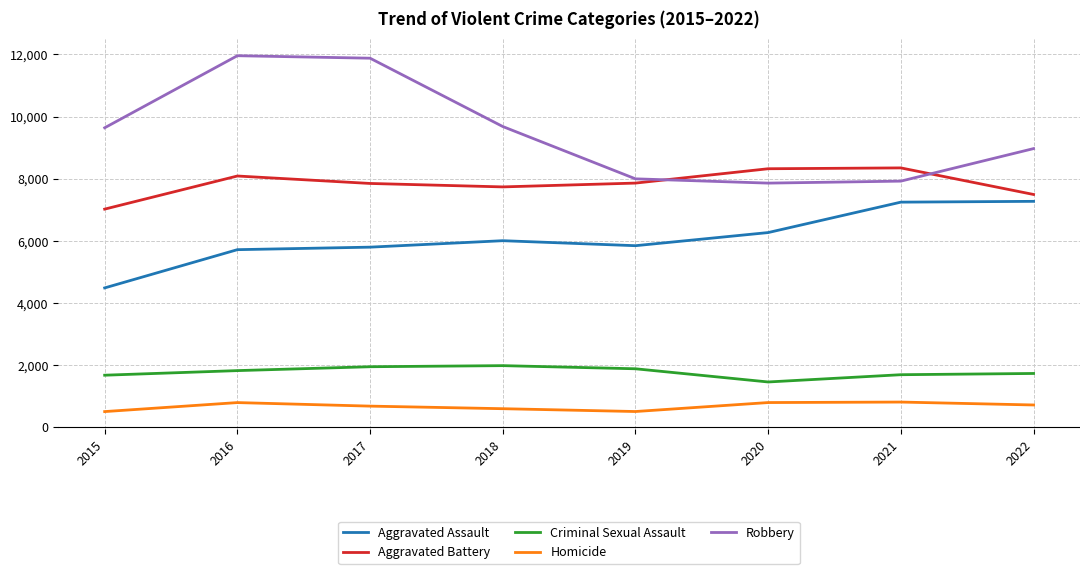

Is the value of Robbery at 2018 greater than the value of Aggravated Assault at 2019?

Yes